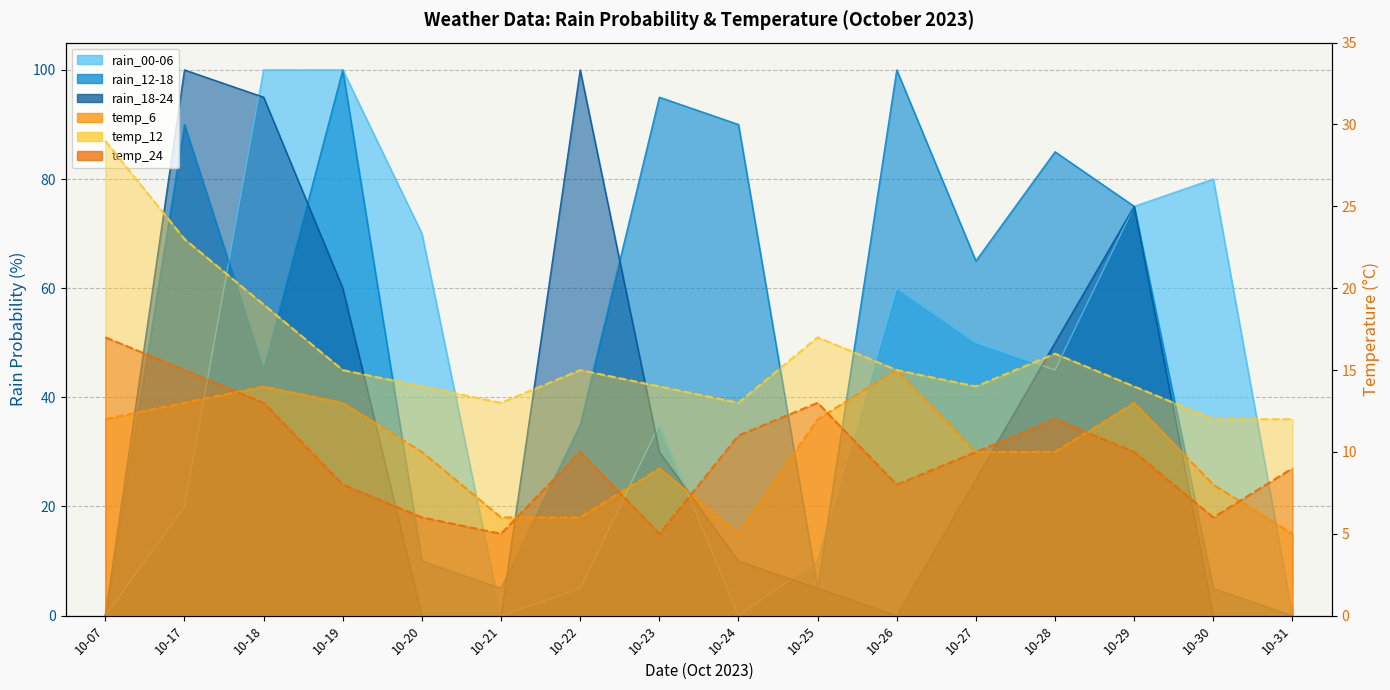

How many temp_6 values are between 8 and 13?

10